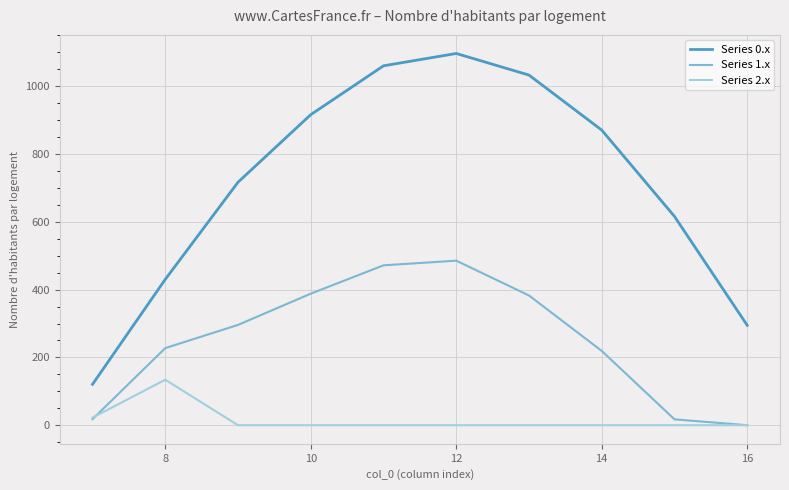

True or false: Series 1.x and Series 0.x cross at least once.

False